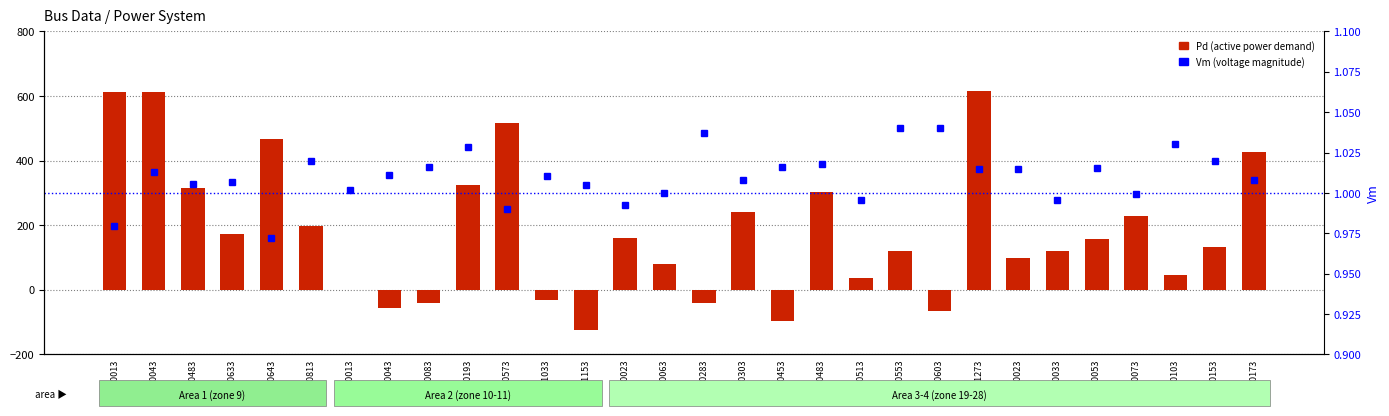

What is the difference between the maximum and second lowest values in the Vm (voltage magnitude) series?

0.1